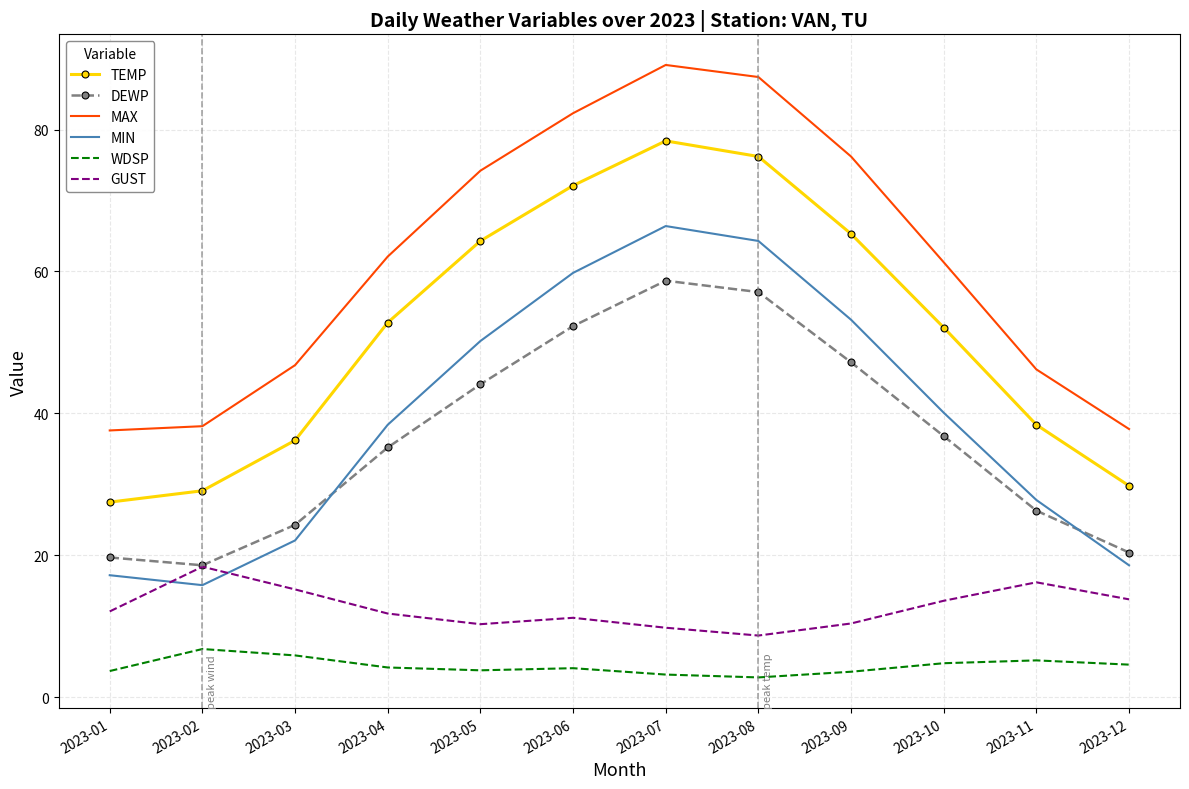

Which series has the largest total across all categories?

MAX